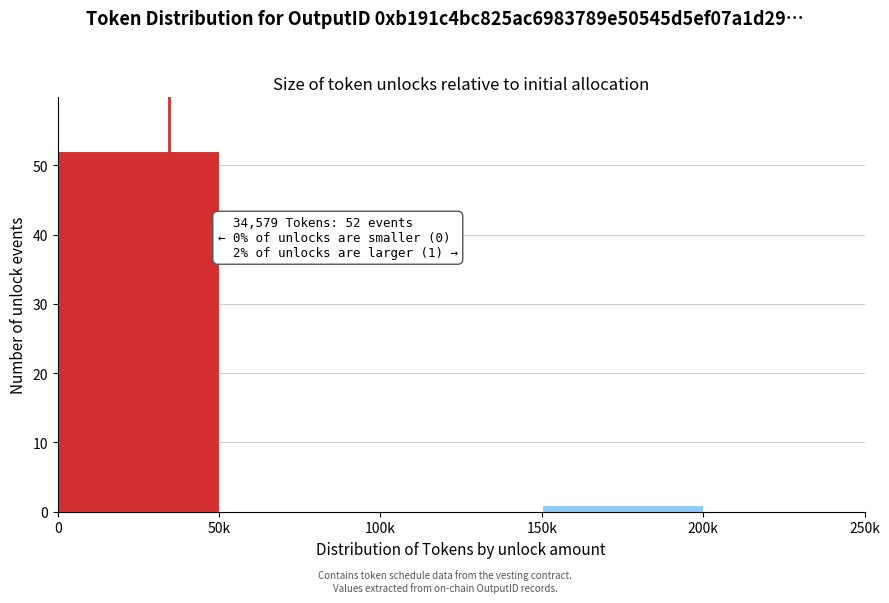

Reading left to right, list all the values displayed in this chart.

0=52	50k=0	100k=0	150k=1	200k=0